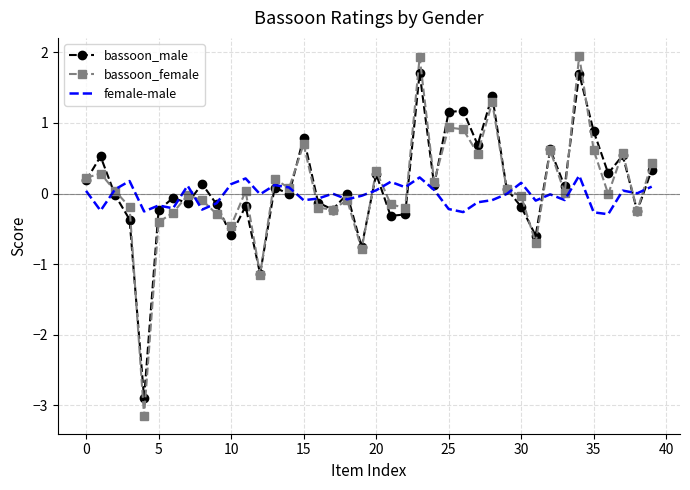

List the series in order of their peak value, lowest first.

female-male, bassoon_male, bassoon_female